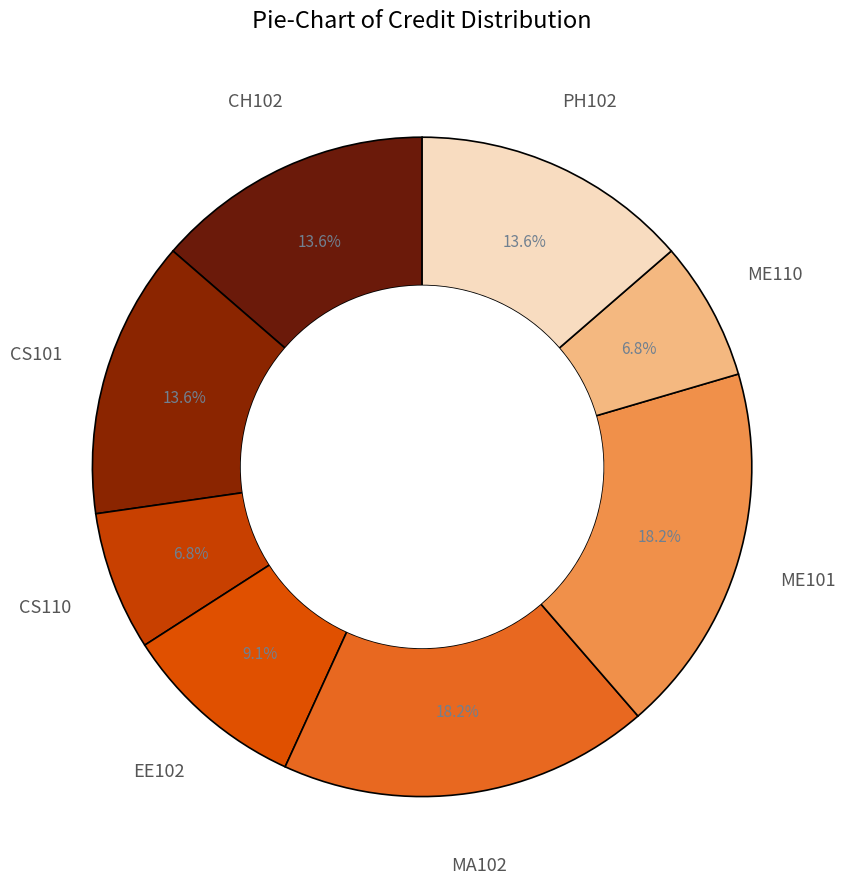

Rank the categories by value from highest to lowest.

MA102, ME101, CH102, CS101, PH102, EE102, CS110, ME110